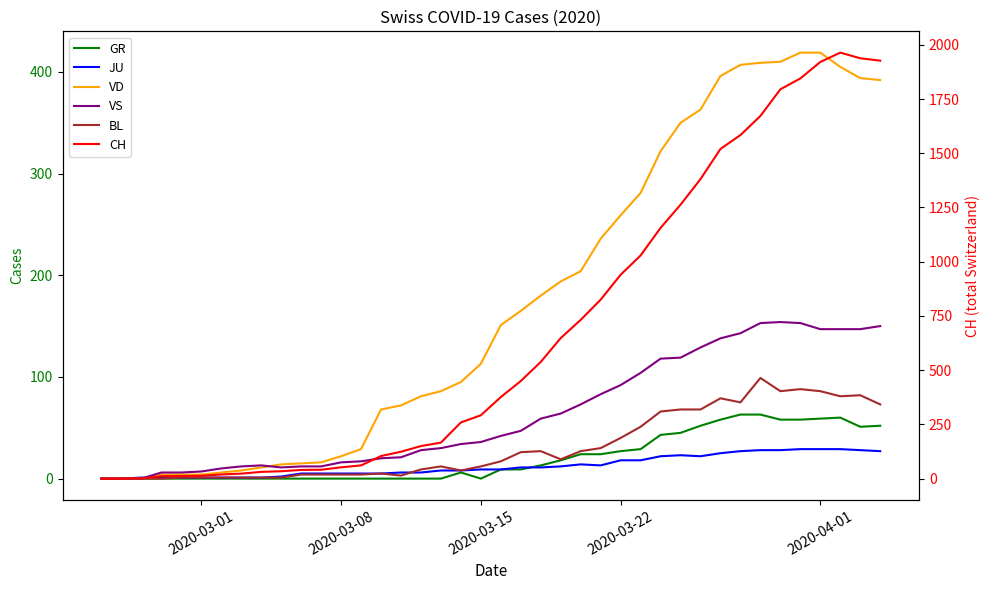

What is the difference between the maximum and minimum values in the JU series?

29